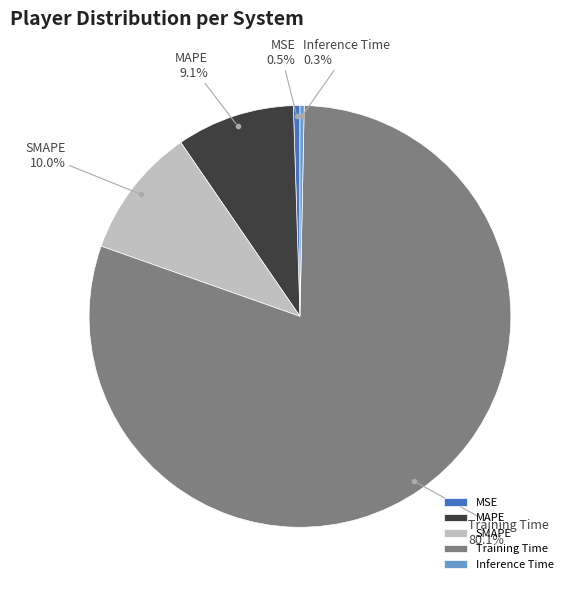

What is the total percentage of MSE and Training Time?

80.6%